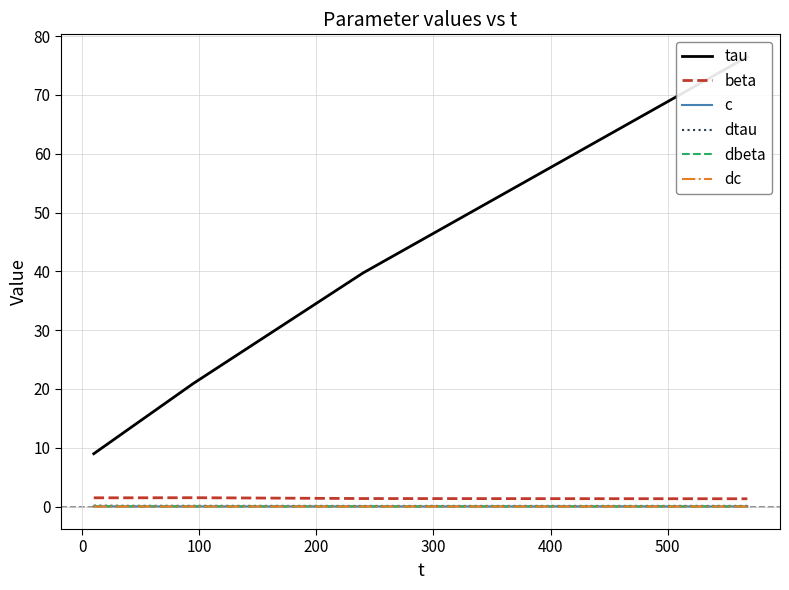

True or false: beta and c cross at least once.

False